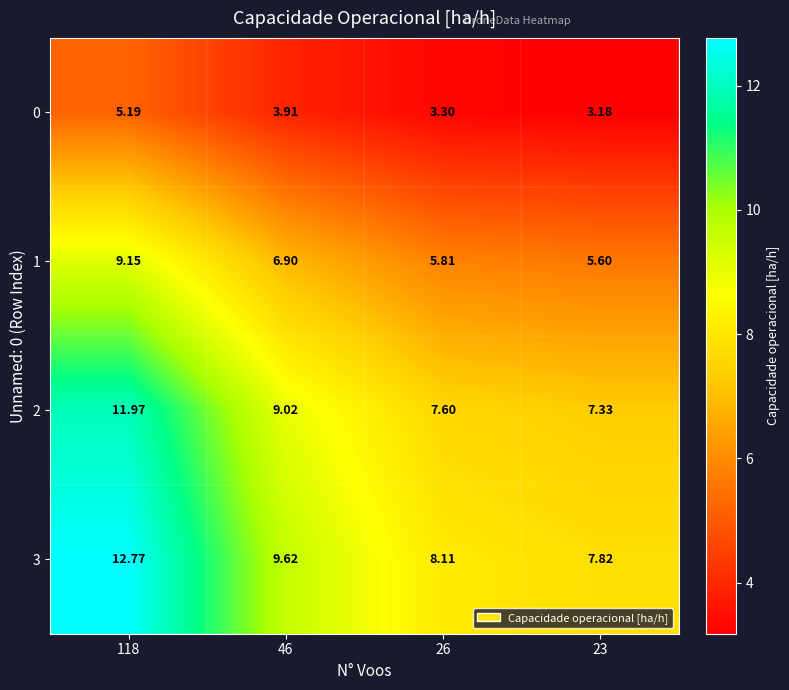

How many data points does each series have?

4